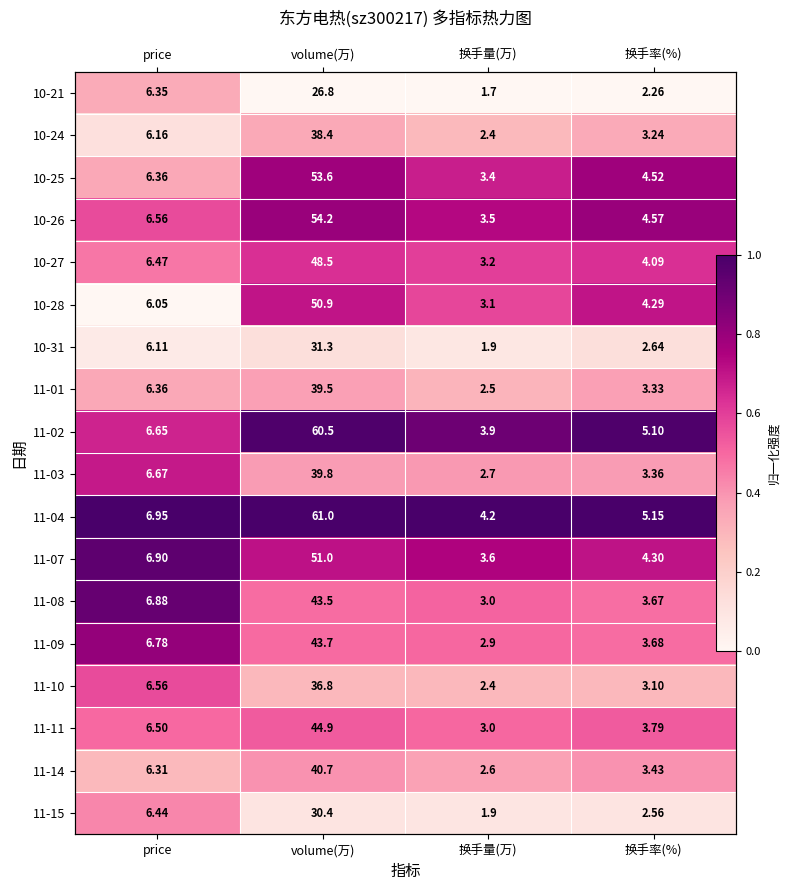

At how many categories does at least one series exceed 0?

4